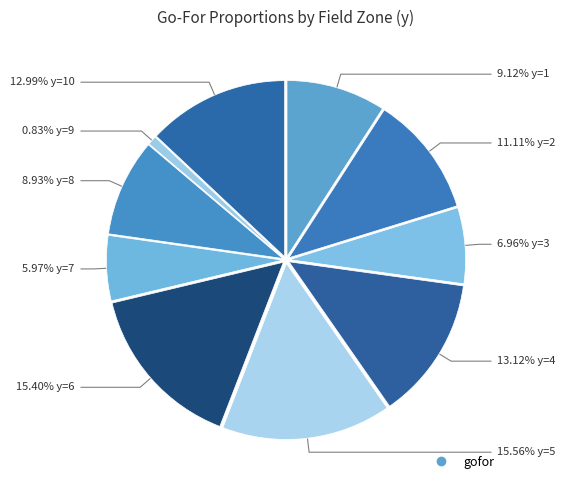

How many segments does this pie chart have?

10